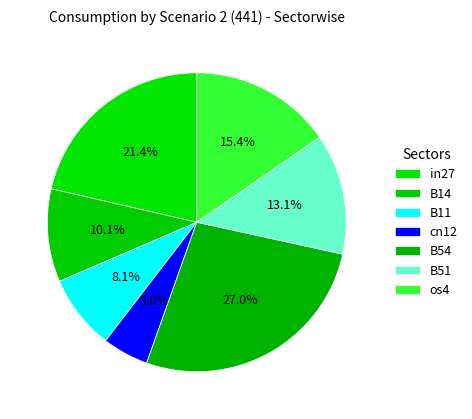

Does B11 represent more than half of the total?

No